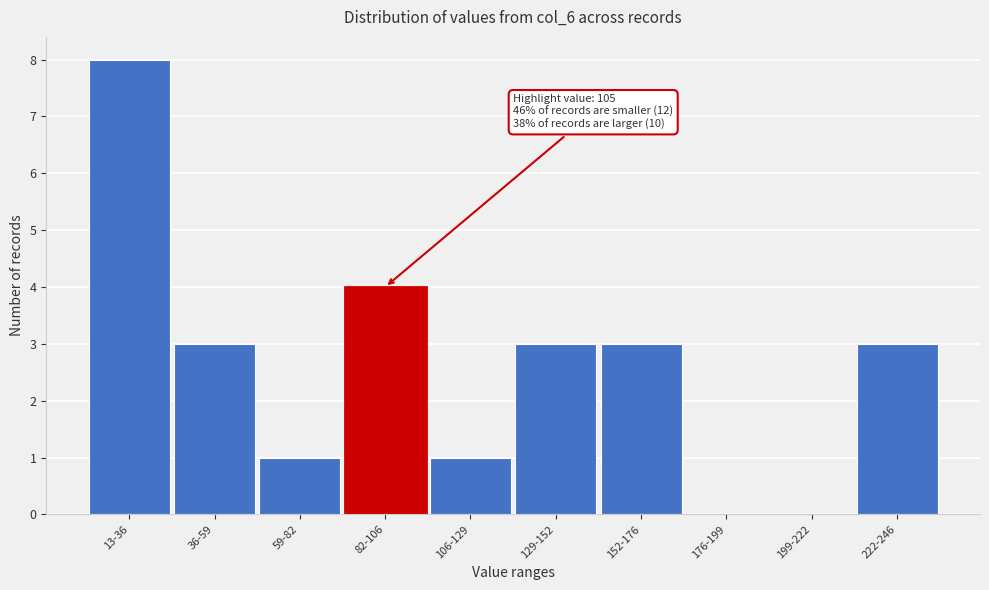

Reading left to right, extract all data points from this chart.

13-36=8	36-59=3	59-82=1	82-106=4	106-129=1	129-152=3	152-176=3	176-199=0	199-222=0	222-246=3